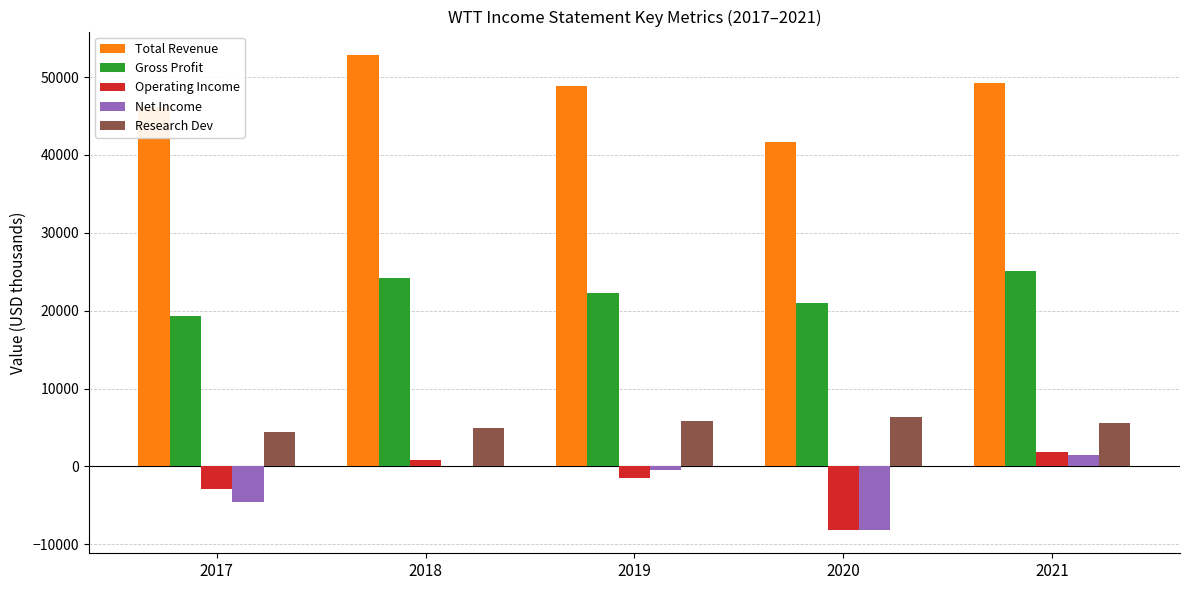

True or false: Research Dev has a value of 5600 at 2021.

True